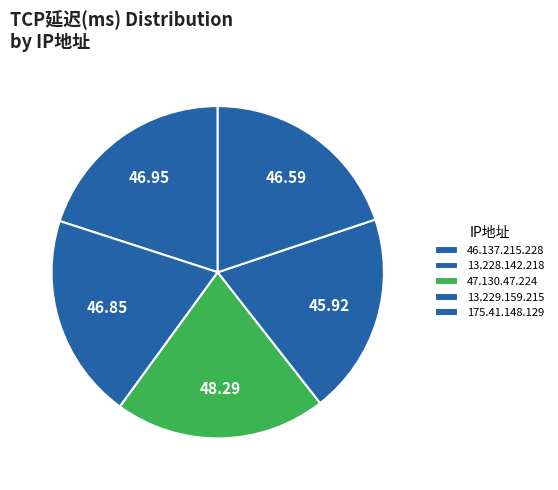

To the nearest percent, what percentage of the pie is 47.130.47.224?

21%